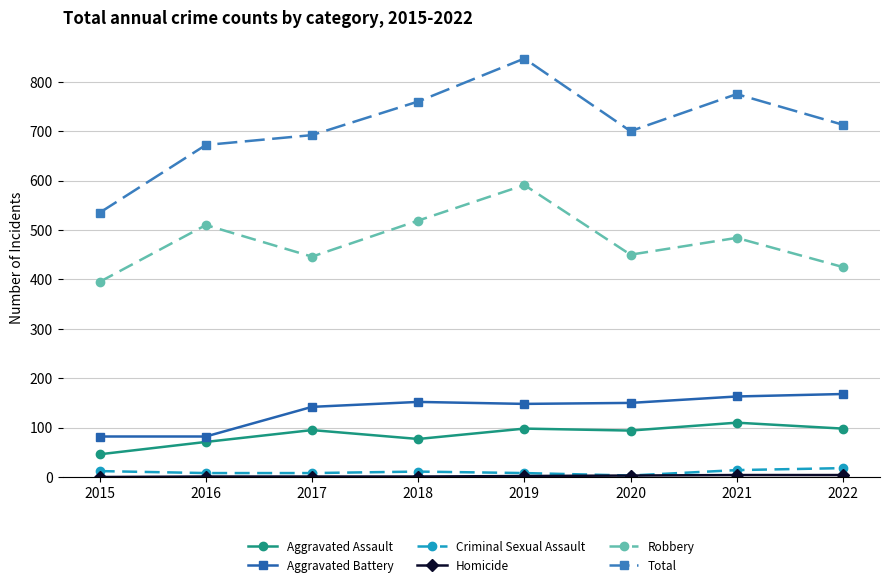

True or false: Criminal Sexual Assault has a value of 8 at 2017.

True